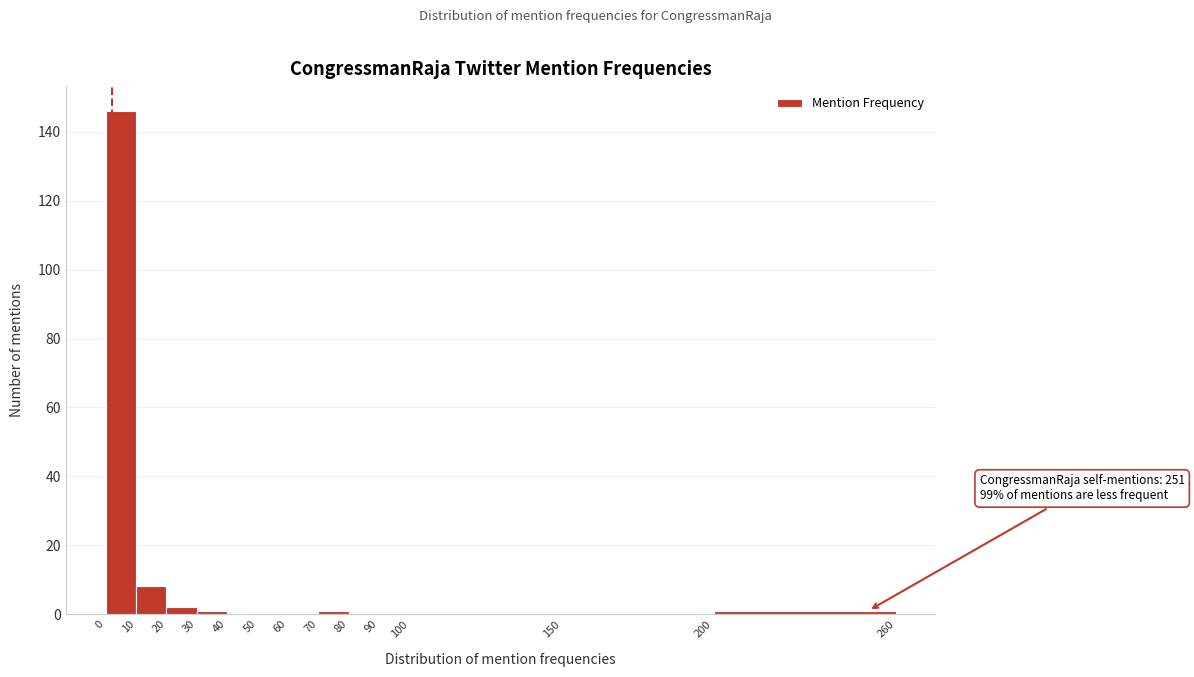

Over which range of the x-axis is the bar tallest?

0 to 10